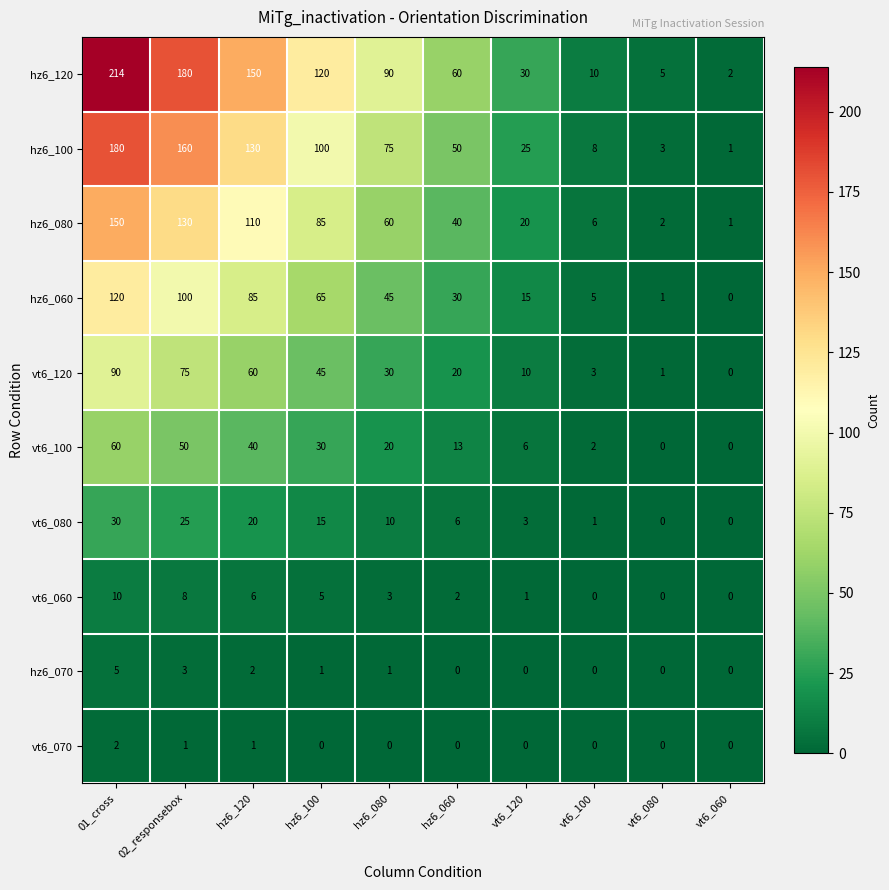

What is the difference between the highest and lowest values at hz6_060?

60